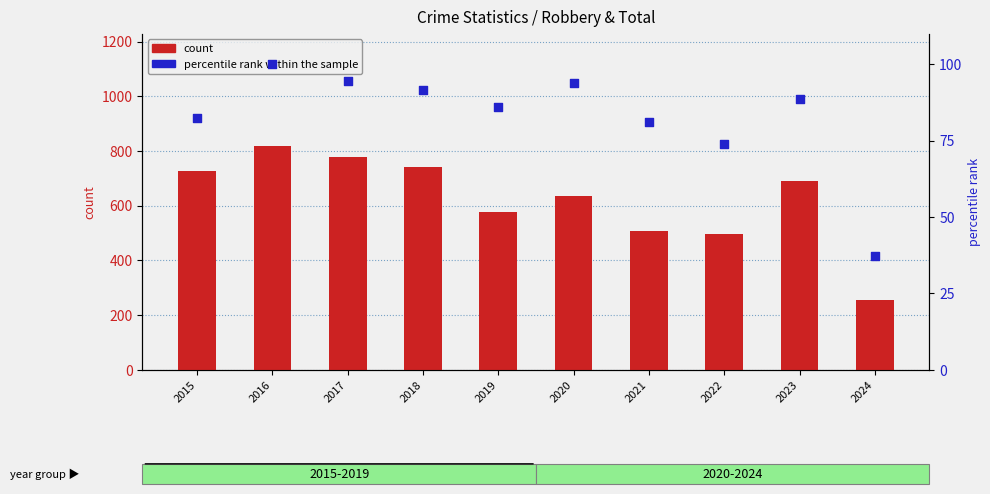

Which series reaches the minimum Y coordinate?

percentile rank within the sample